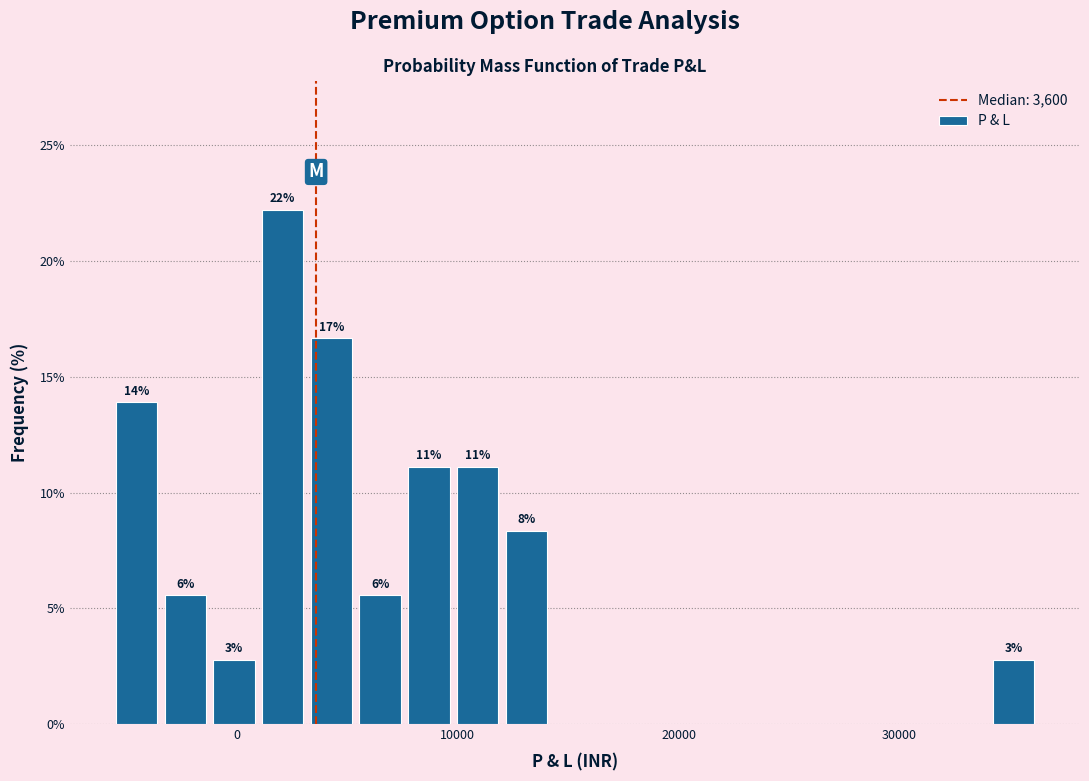

Read against the x-axis, roughly where is the centre of the tallest bar?

2000